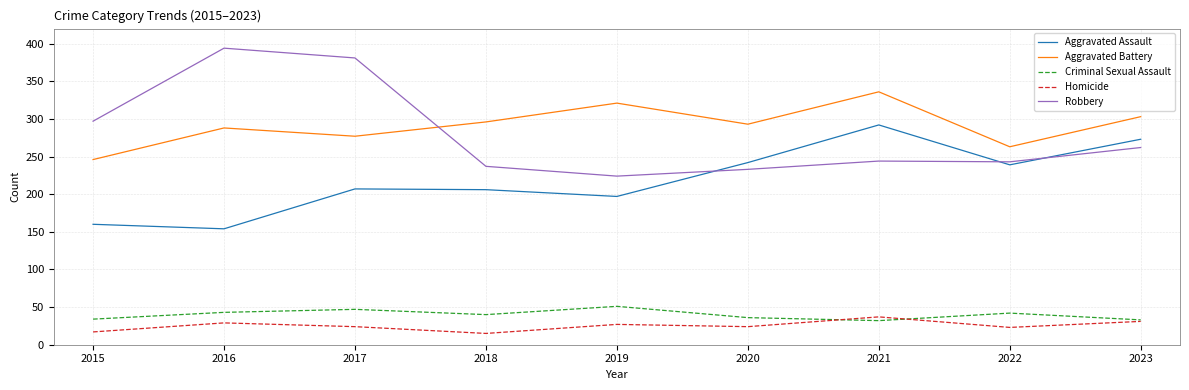

Which category has the highest value across all series?

2016